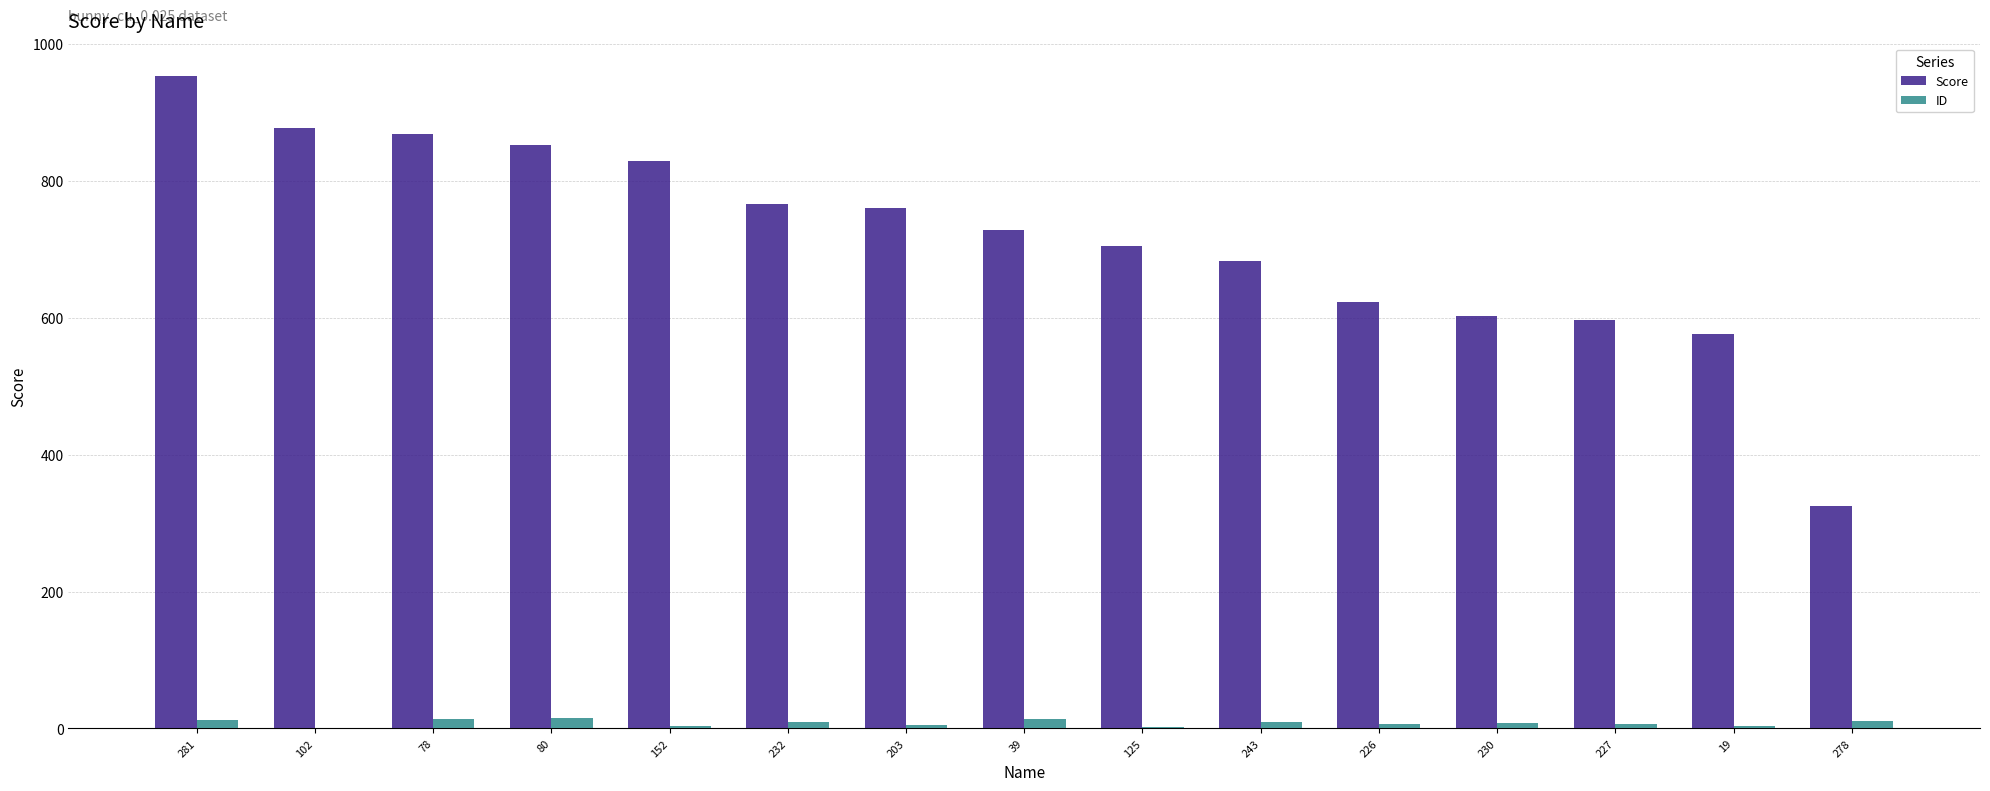

True or false: Score has a value of 765.6 at 232.

True